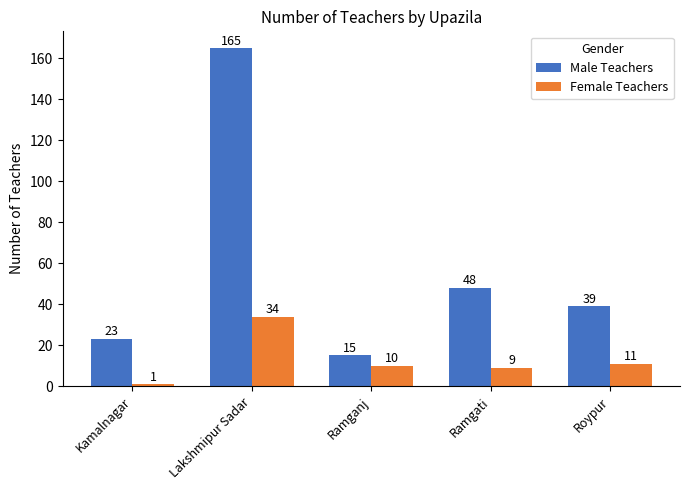

True or false: Male Teachers has a value of 9 at Ramganj.

False